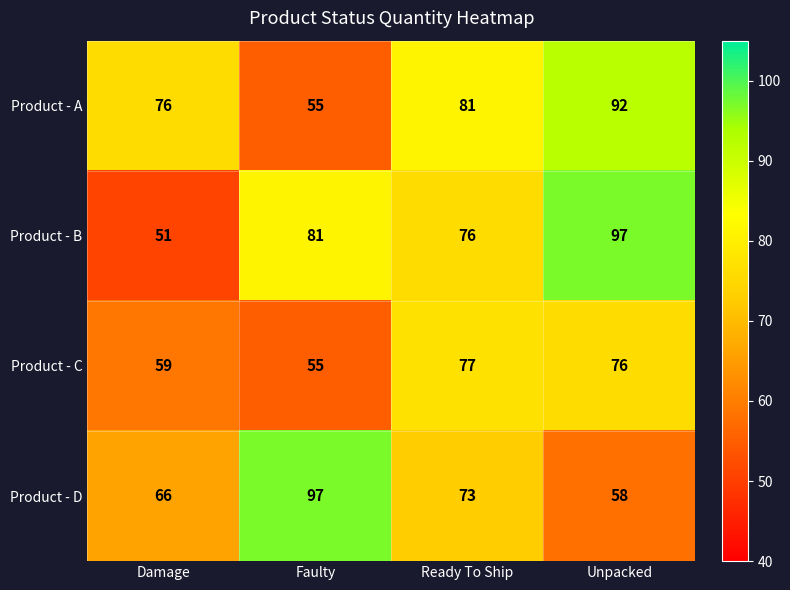

What is the minimum value shown in the chart?

51